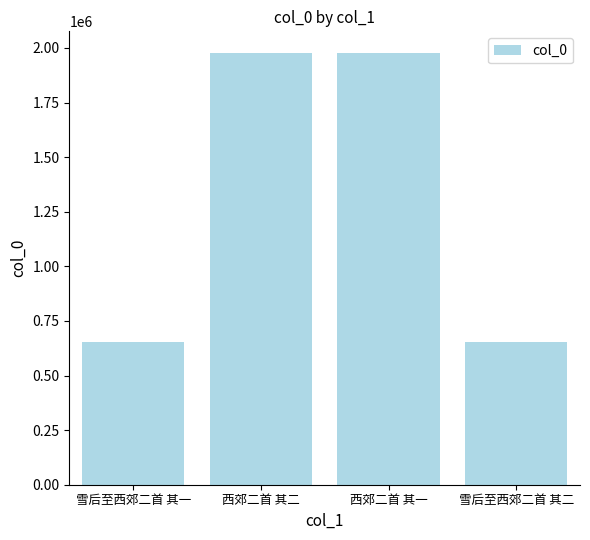

The value at 雪后至西郊二首 其一 is 651829. True or false?

True